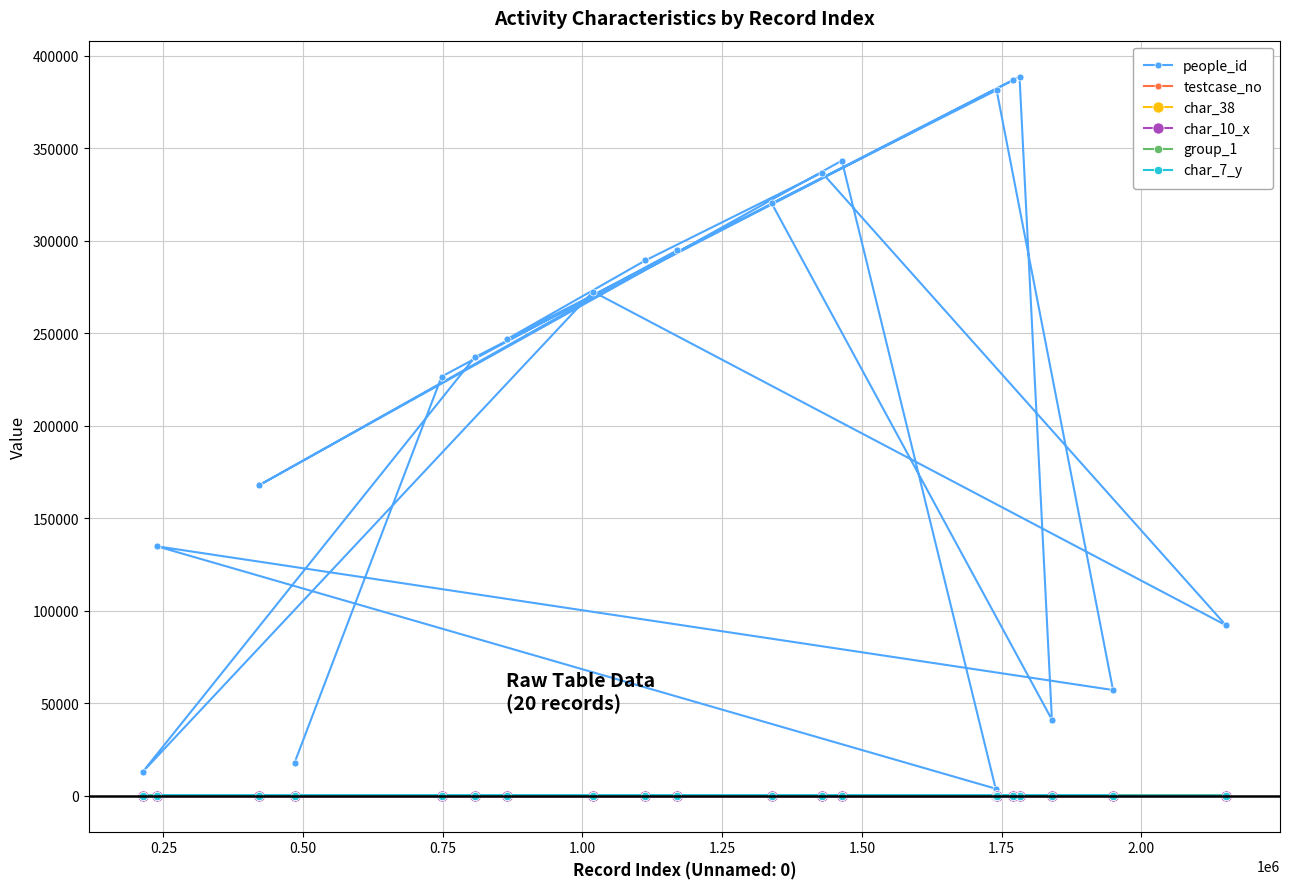

Is it true that char_7_y equals 1 at 12?

False